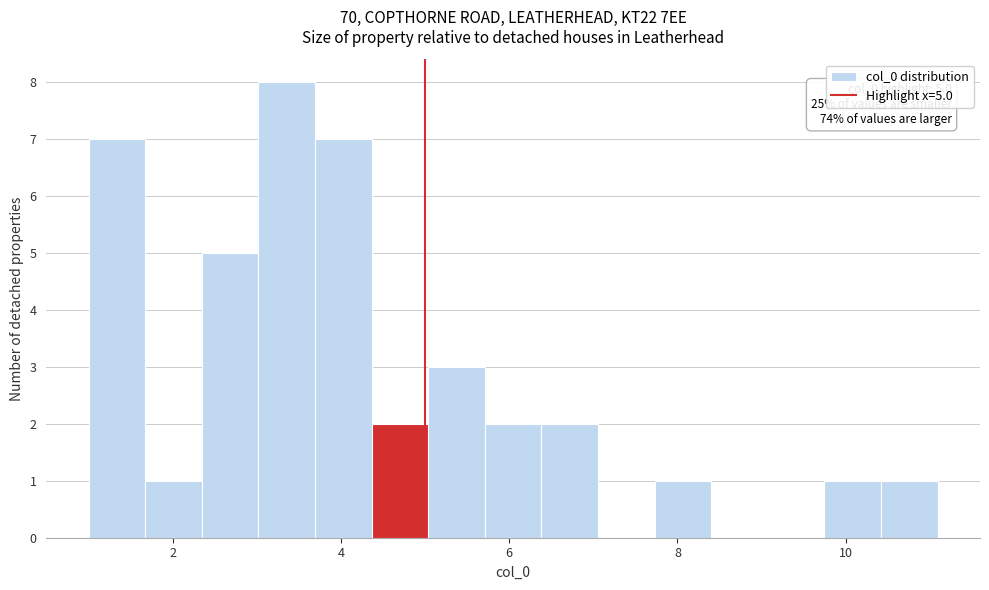

Around what value on the x-axis is the tallest bar? Give the approximate position of its centre, as read against the axis.

3.4